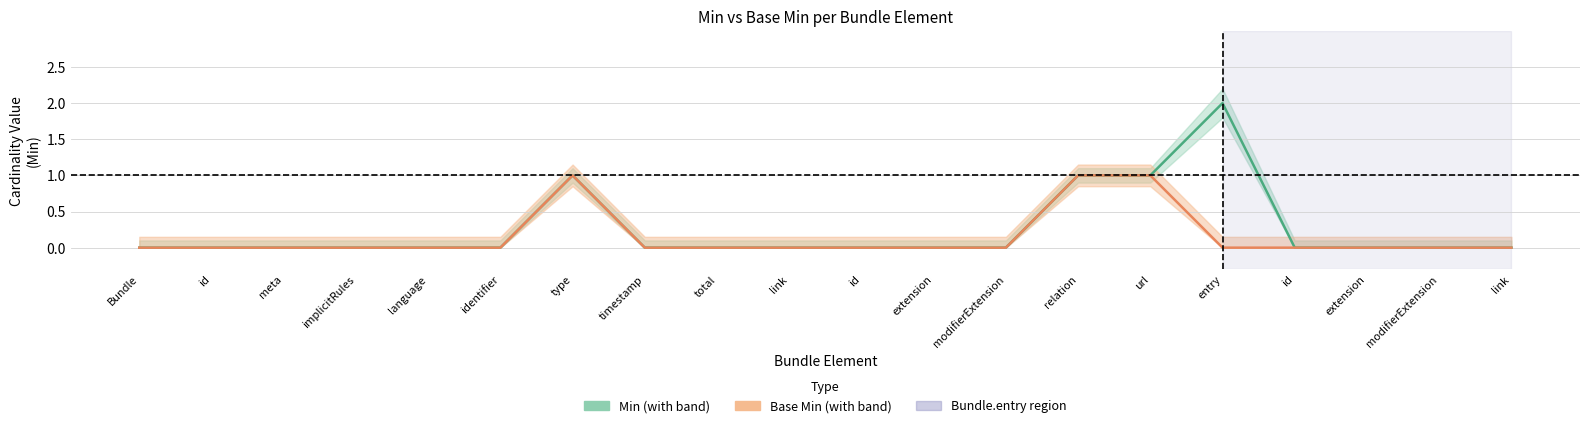

List the series in order of their peak value, highest first.

Min, Base Min